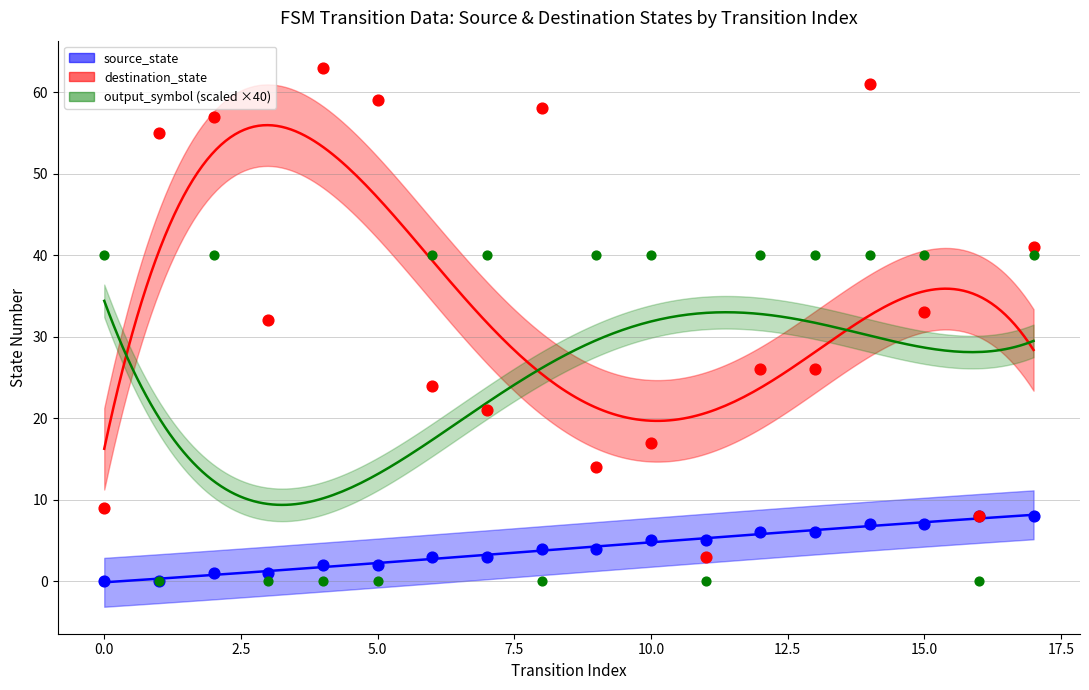

At how many categories does at least one series exceed 42?

6